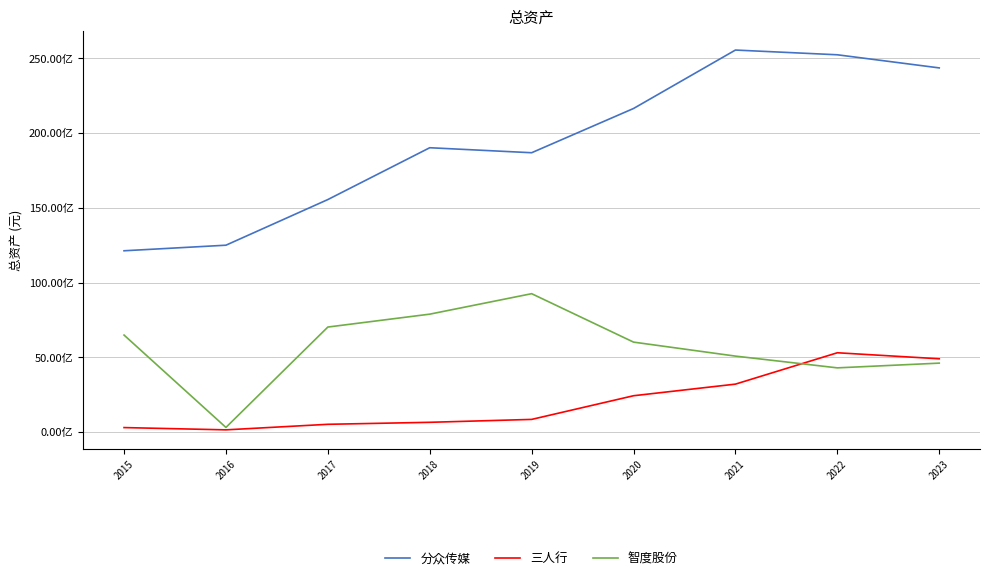

Read the 分众传媒 value at 2020.

21646165070.0